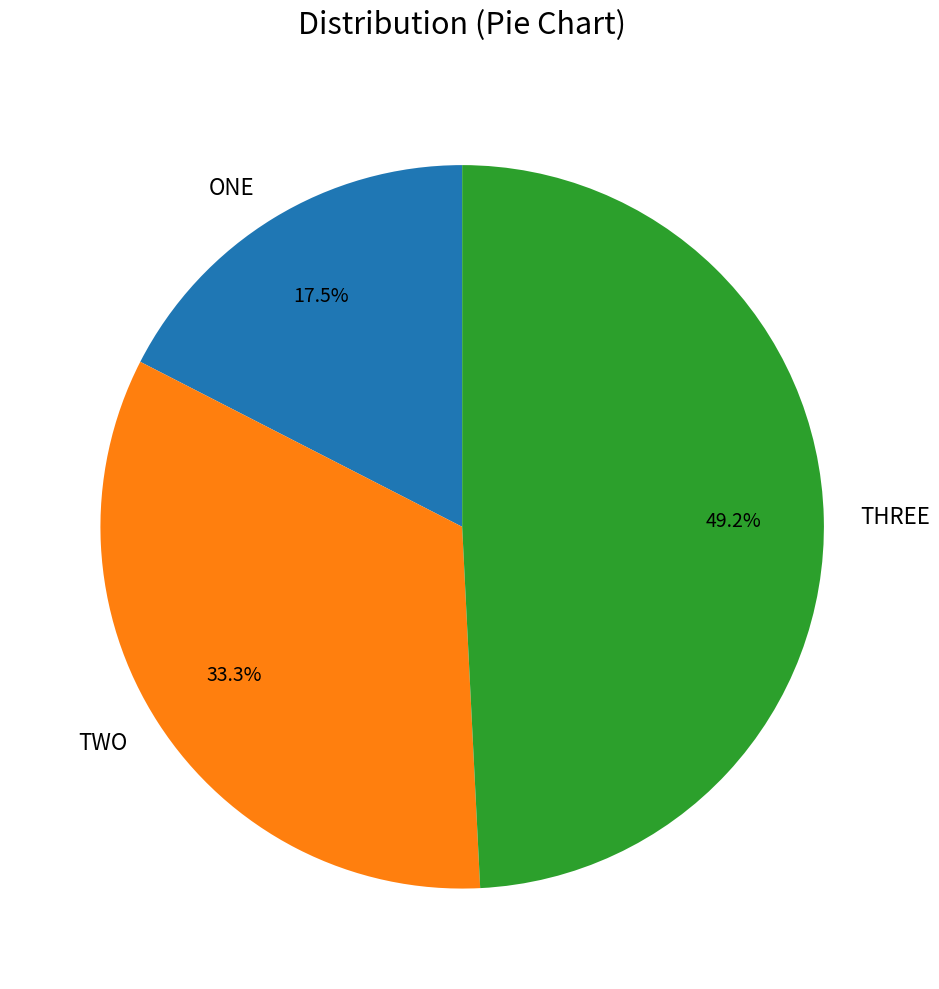

Which category has the biggest portion of the pie?

THREE